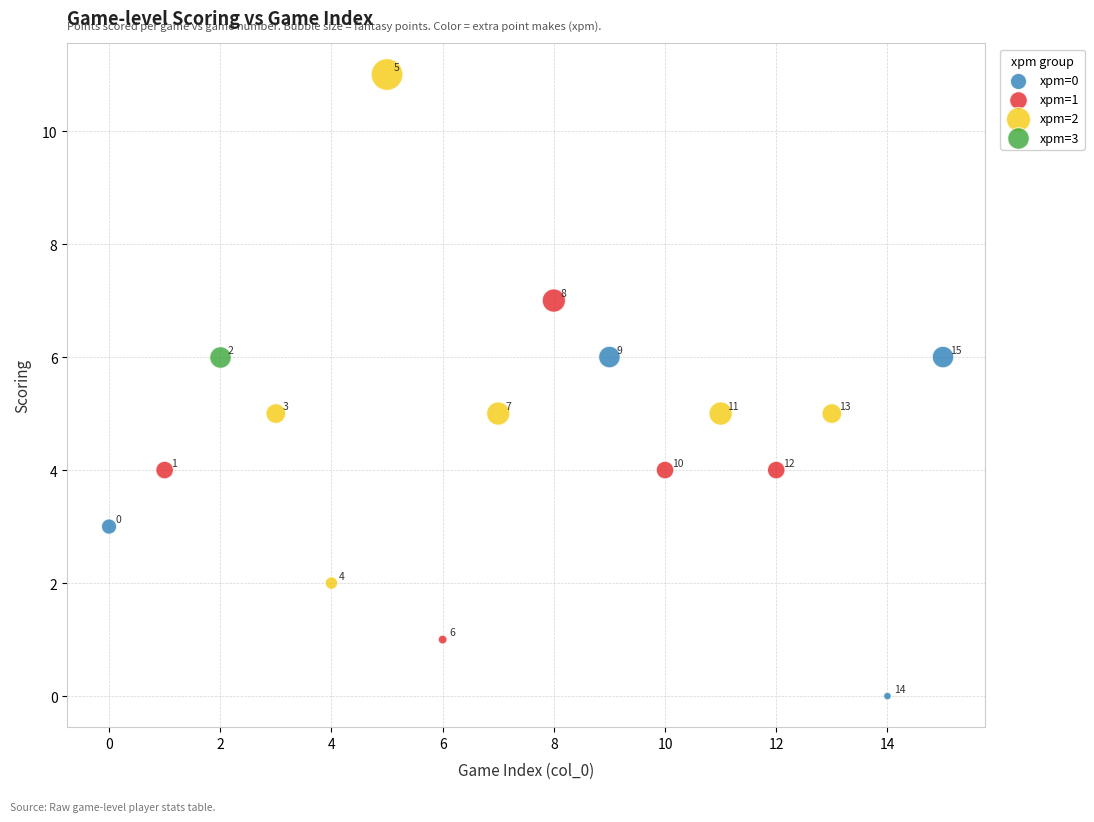

Which series contains the lowest Y value?

xpm=0